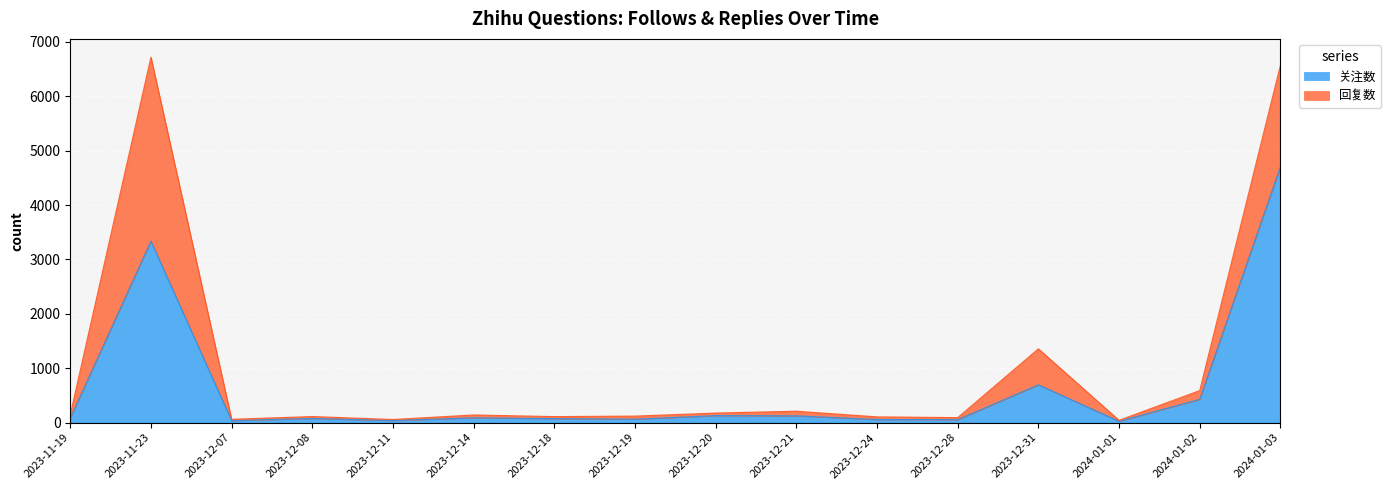

The chart shows a value of 84 at 2023-11-19. True or false?

True